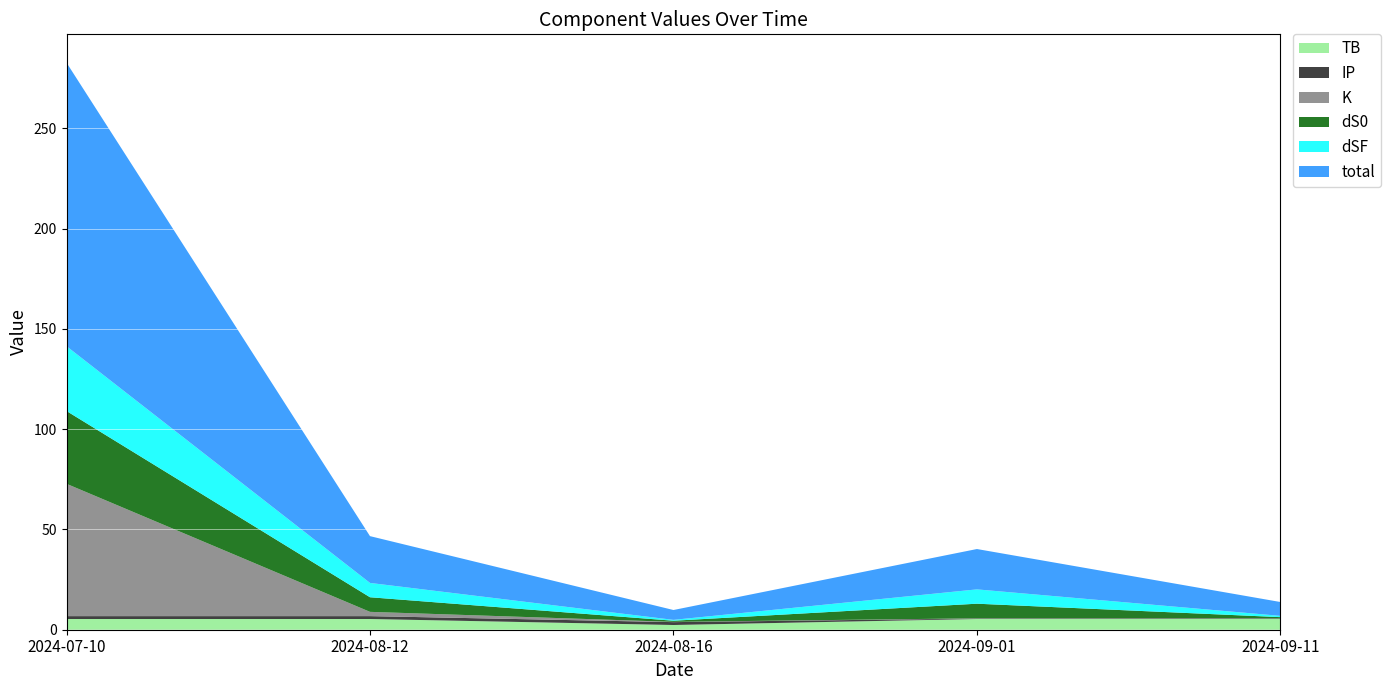

Reading right to left, extract all data points from this chart.

TB: 2024-09-11=5.3	2024-09-01=5.3	2024-08-16=2.4	2024-08-12=5.3	2024-07-10=5.3
IP: 2024-09-11=0.2	2024-09-01=0.2	2024-08-16=1.4	2024-08-12=1.4	2024-07-10=1.4
K: 2024-09-11=0.1	2024-09-01=0.1	2024-08-16=0.1	2024-08-12=2.1	2024-07-10=66.0
dS0: 2024-09-11=0.6	2024-09-01=7.3	2024-08-16=0.6	2024-08-12=7.3	2024-07-10=36.3
dSF: 2024-09-11=0.6	2024-09-01=7.1	2024-08-16=0.4	2024-08-12=7.1	2024-07-10=32.3
total: 2024-09-11=6.9	2024-09-01=20.1	2024-08-16=4.9	2024-08-12=23.3	2024-07-10=141.4